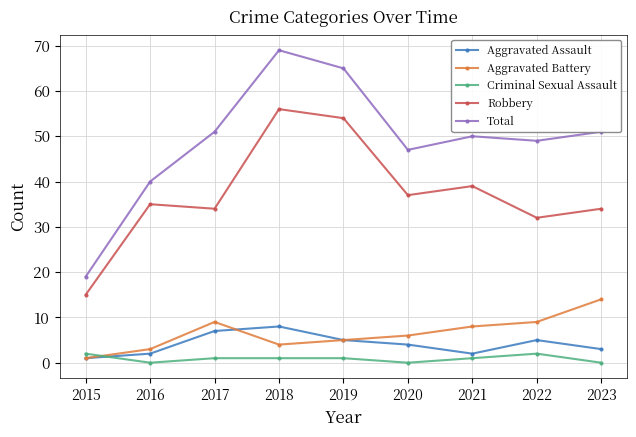

What are all the series names shown in the legend?

Aggravated Assault, Aggravated Battery, Criminal Sexual Assault, Robbery, Total